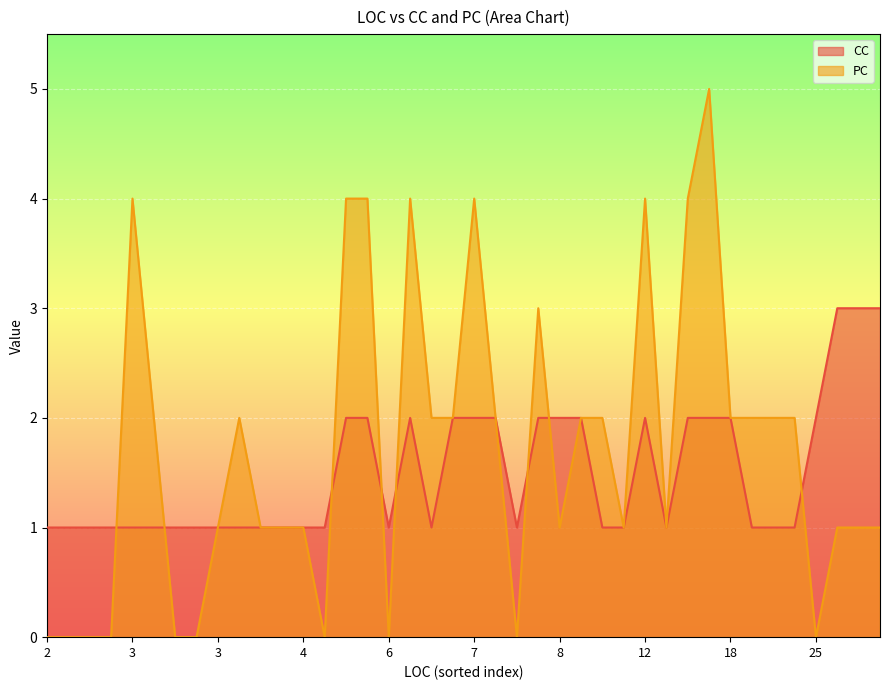

True or false: PC and CC intersect in this chart.

True